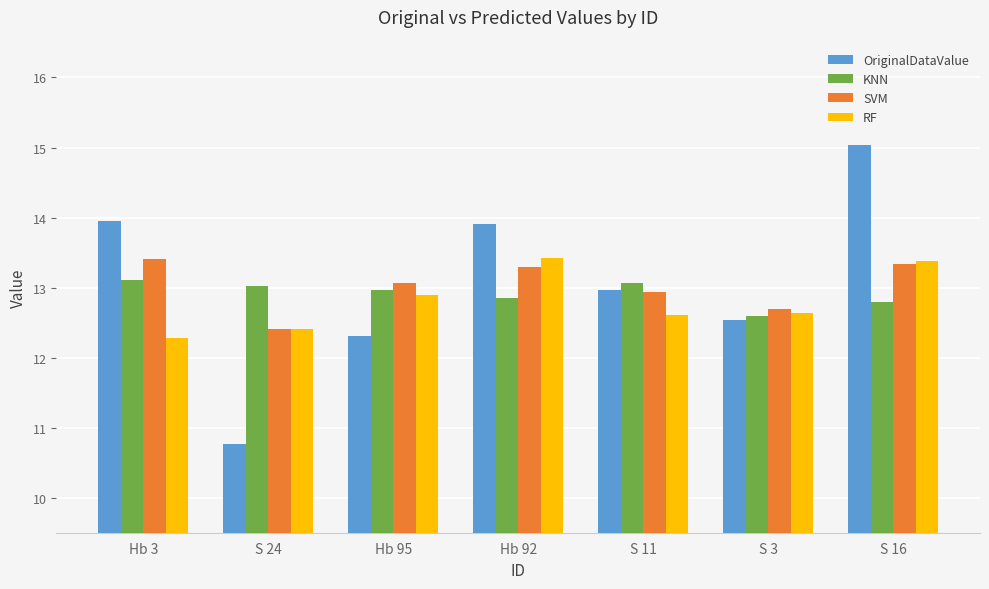

What is the difference between the highest and lowest values at S 24?

2.2